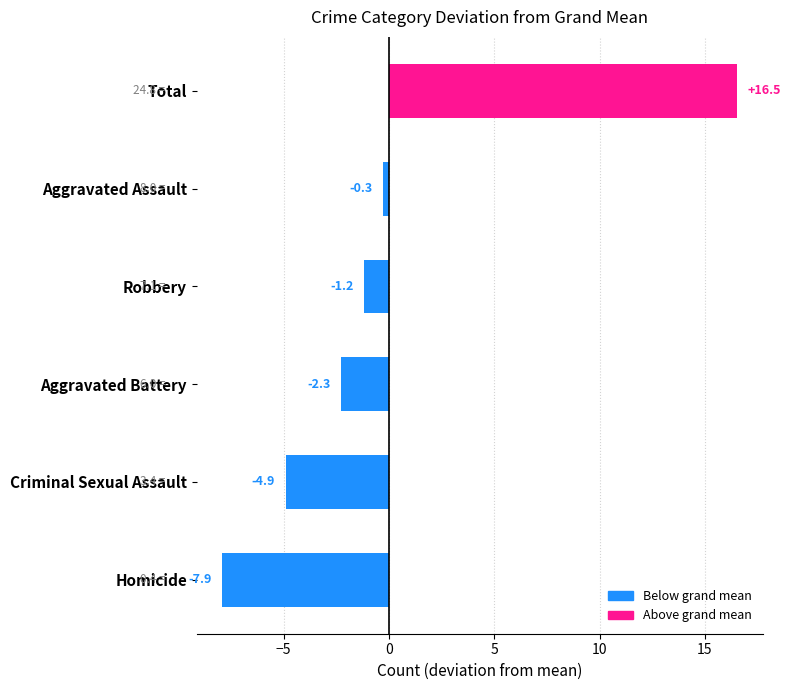

What is the approximate value at Criminal Sexual Assault?

-4.9